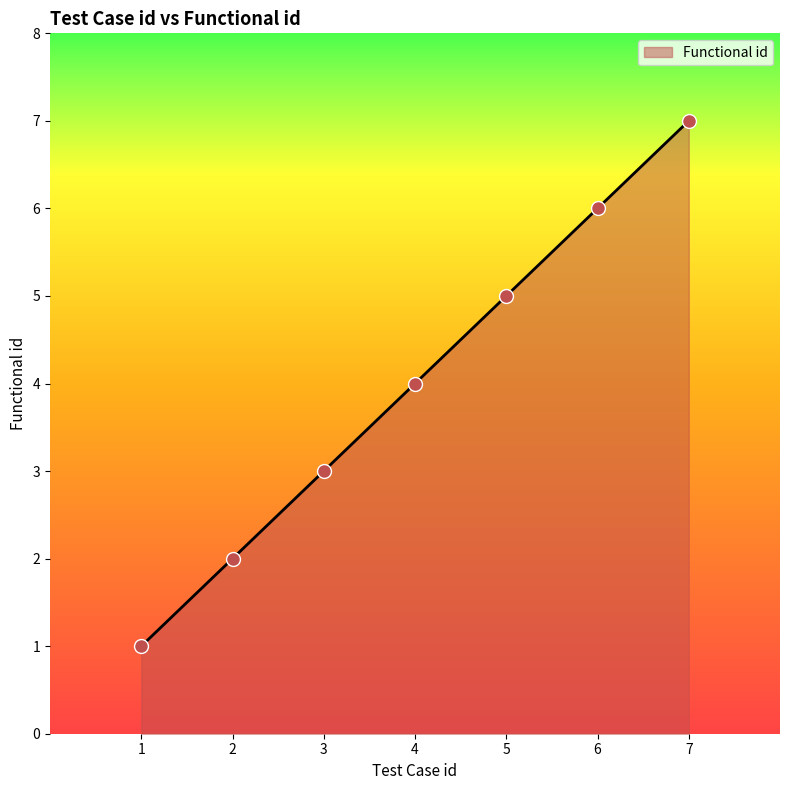

What is the change in value from 4 to 6?

+2